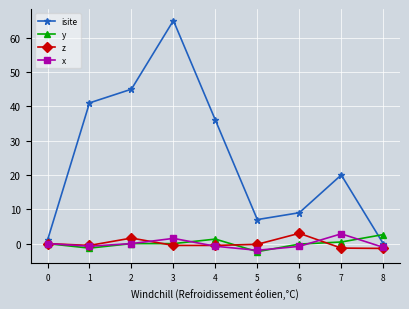

What is the average value of the isite series?

24.9